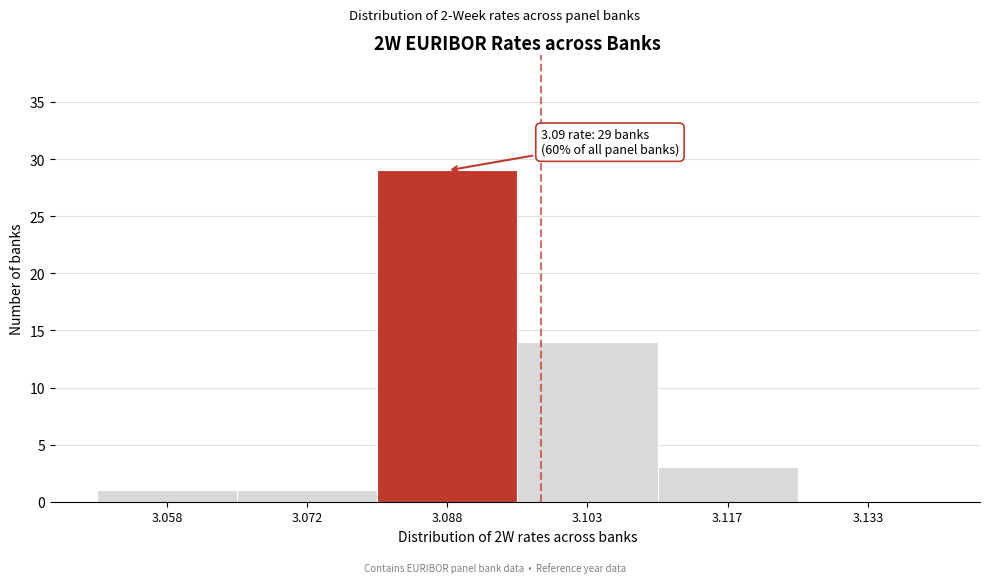

Which range on the x-axis has the tallest bar?

3.080 to 3.095